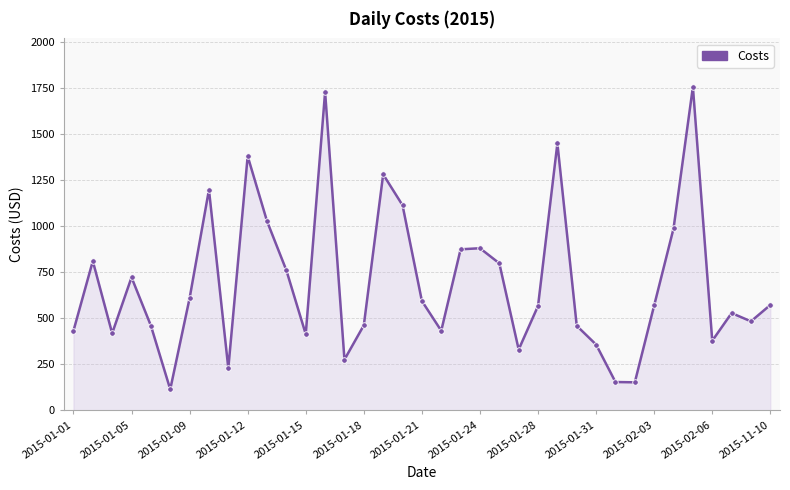

What is the smallest value displayed?

114.5